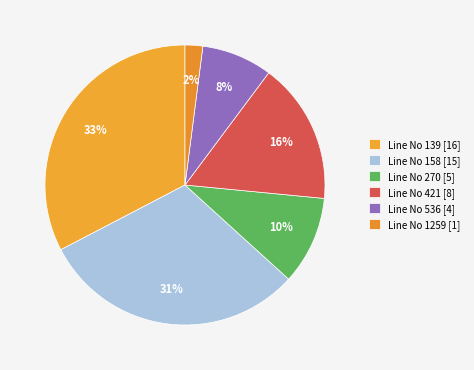

How many segments does this pie chart have?

6